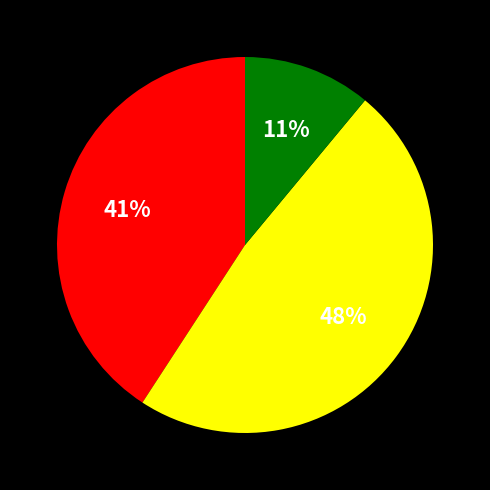

Is there a majority slice in this chart?

No